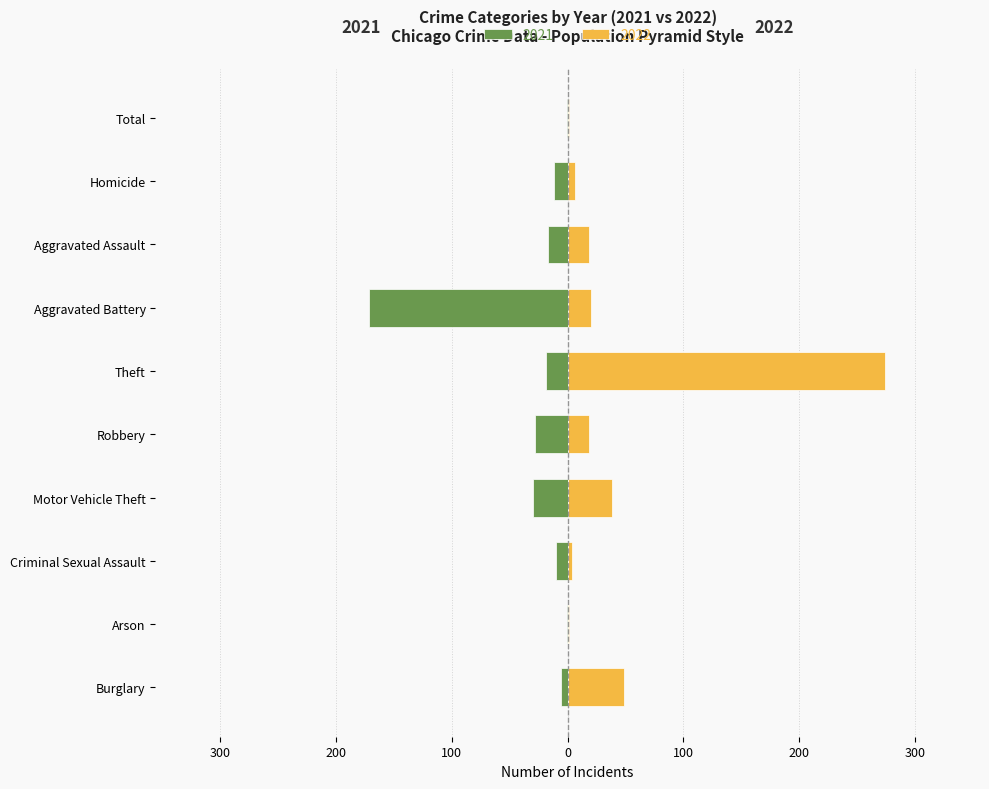

At which label does Left (2021) first exceed -12?

Burglary